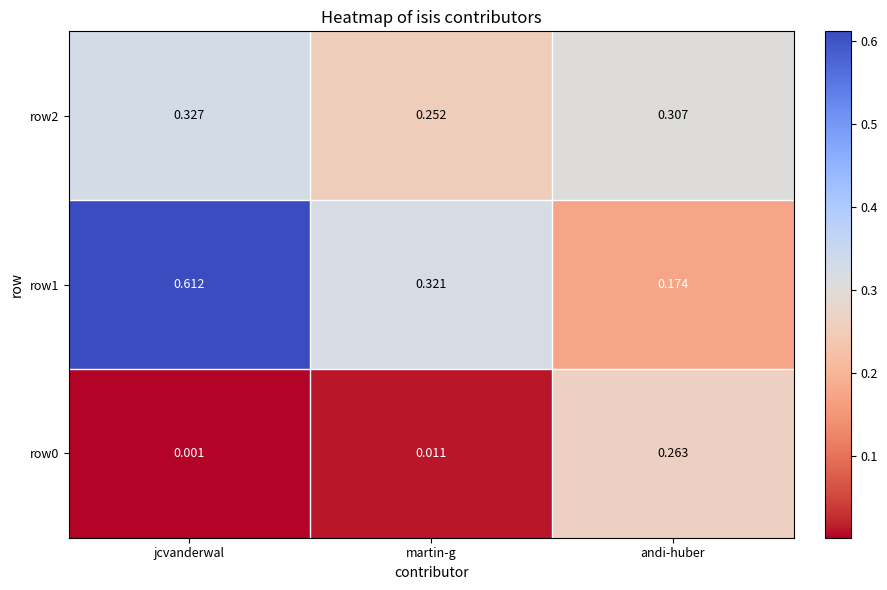

Between jcvanderwal and martin-g, which series saw the biggest shift?

row1